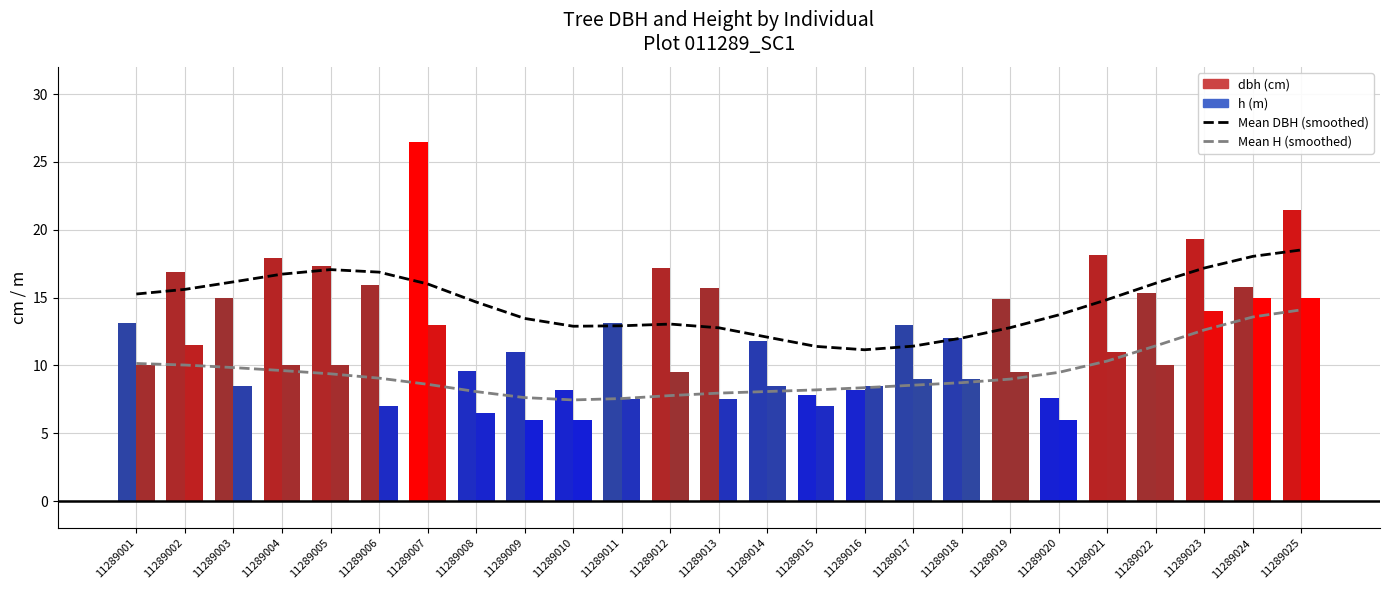

What is the difference between the maximum and second lowest values in the Mean DBH (smoothed) series?

7.1